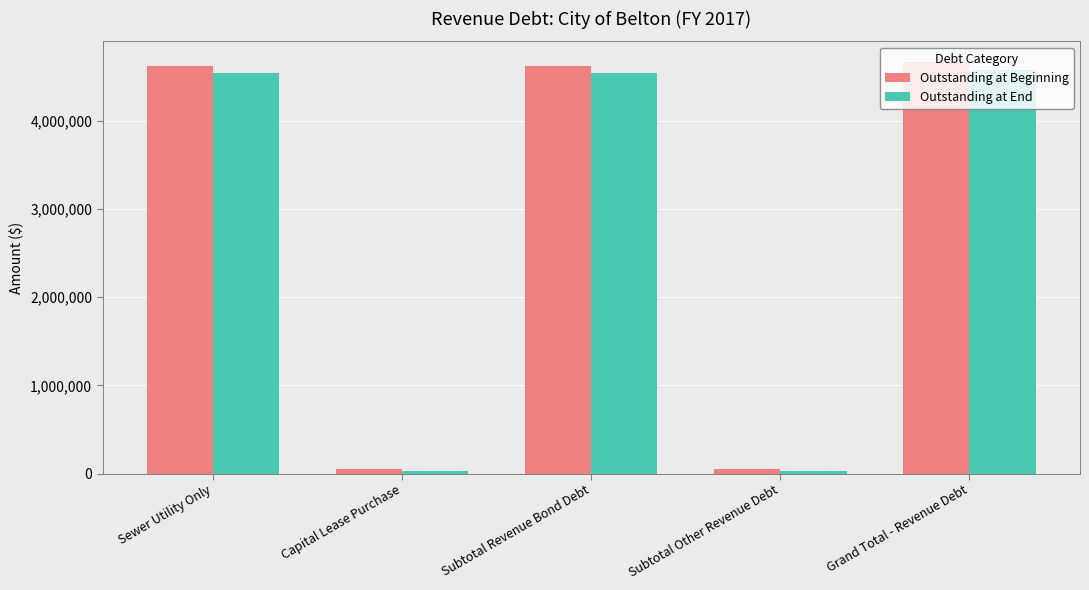

What is the sum of all Outstanding at End values?

13723422